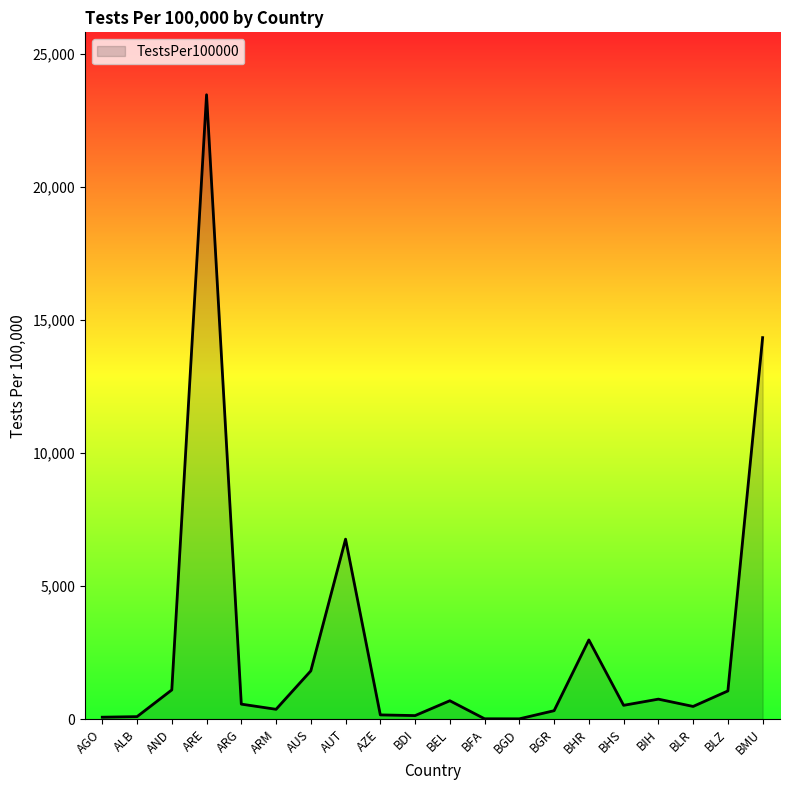

What is the sum of all values?

55662.0